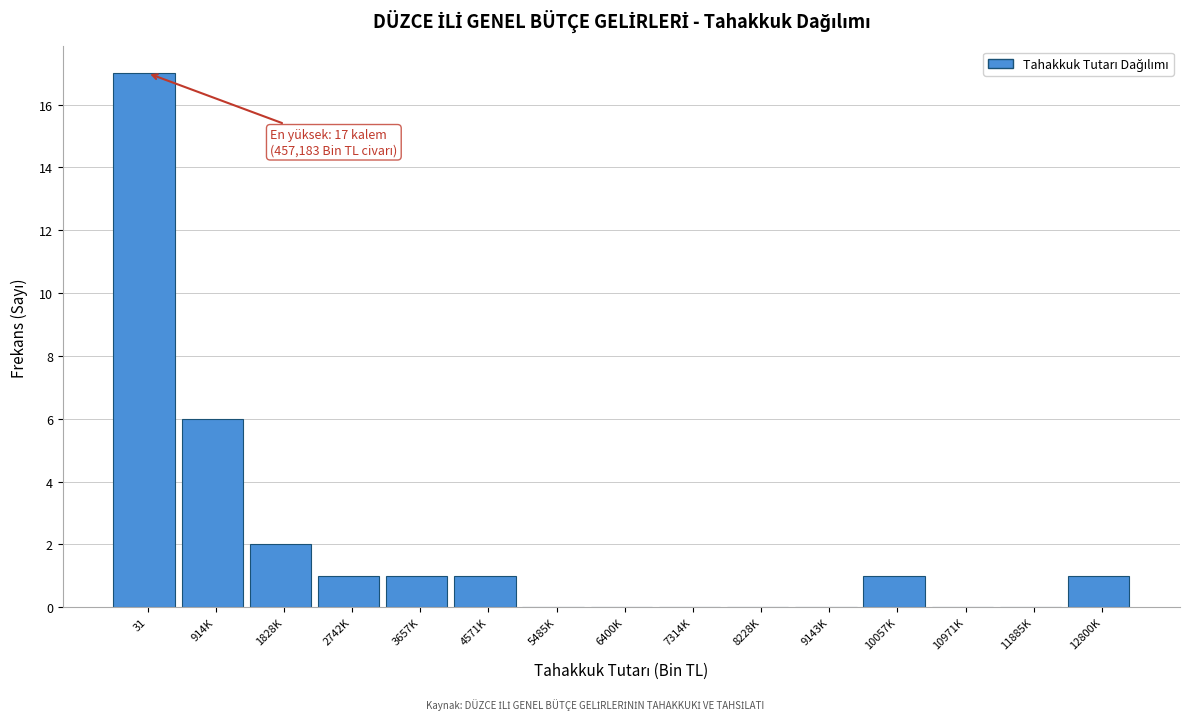

Reading left to right, extract all data points from this chart.

31=17	914K=6	1828K=2	2742K=1	3657K=1	4571K=1	5485K=0	6400K=0	7314K=0	8228K=0	9143K=0	10057K=1	10971K=0	11885K=0	12800K=1